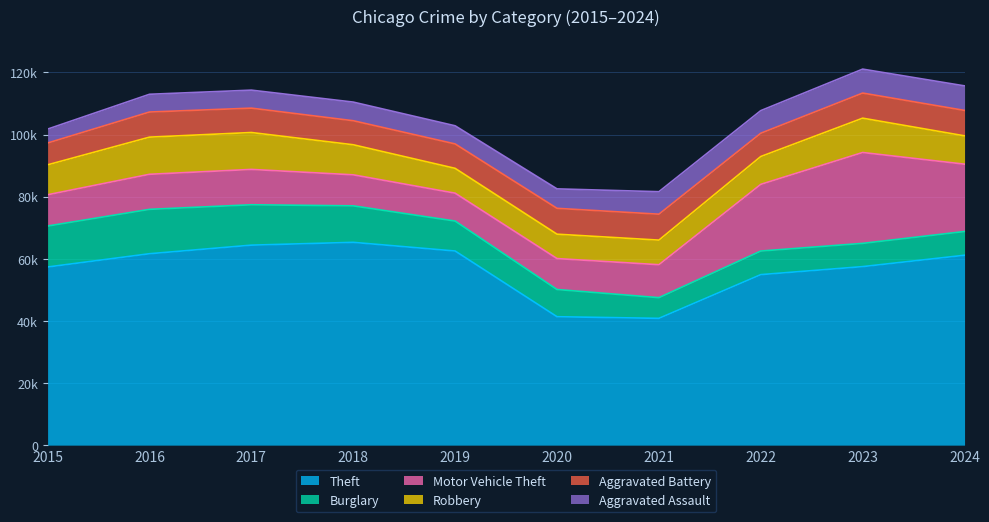

At which category is the sum across all series the highest?

2023